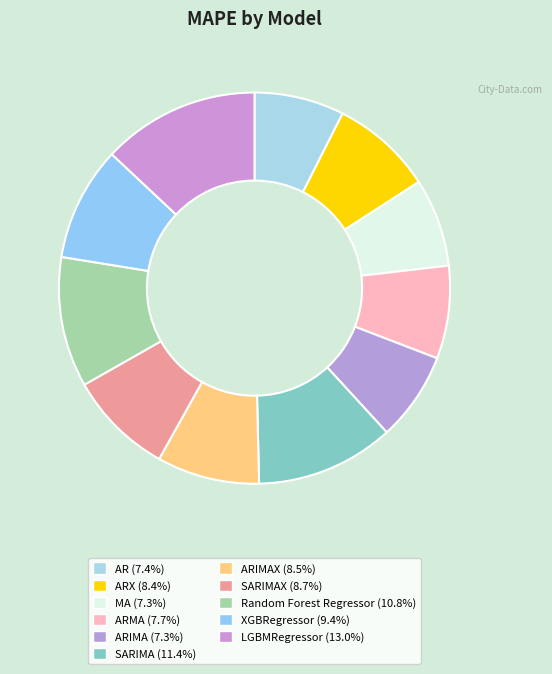

Count the number of slices in the pie.

11